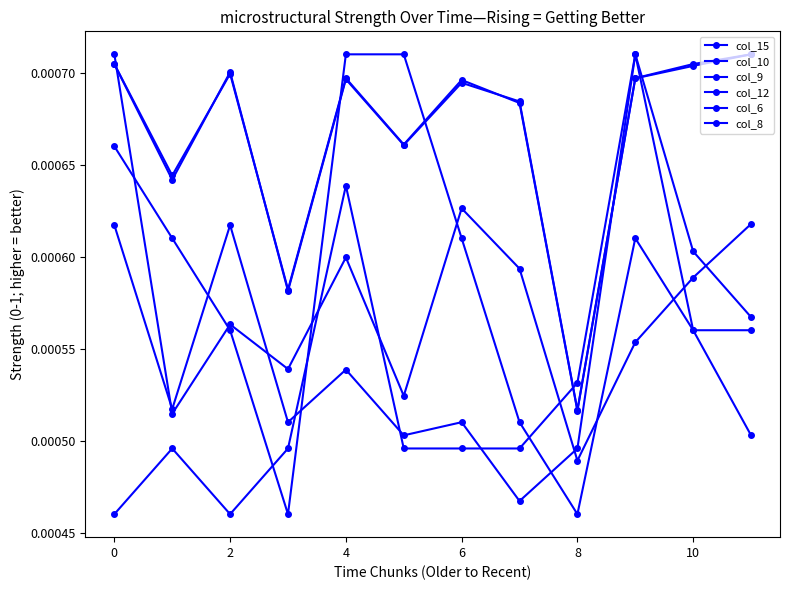

True or false: col_10 and col_12 intersect in this chart.

True